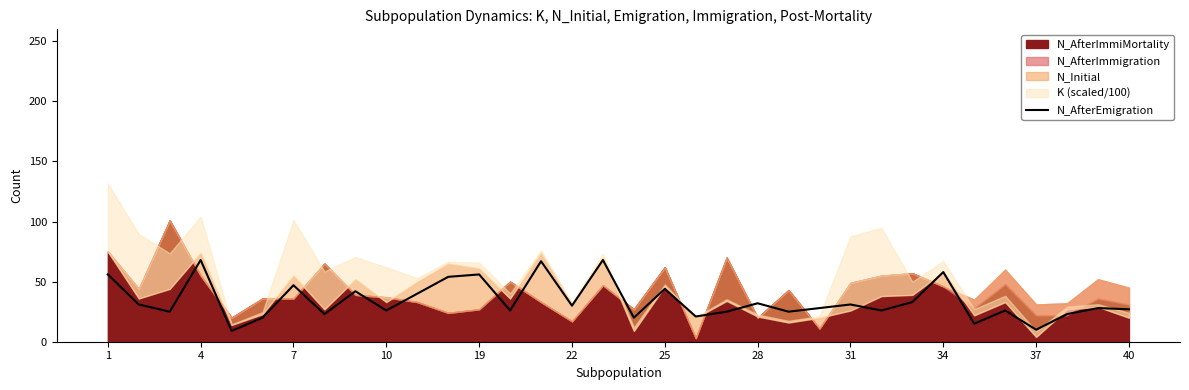

At which label does the data first exceed 28?

1